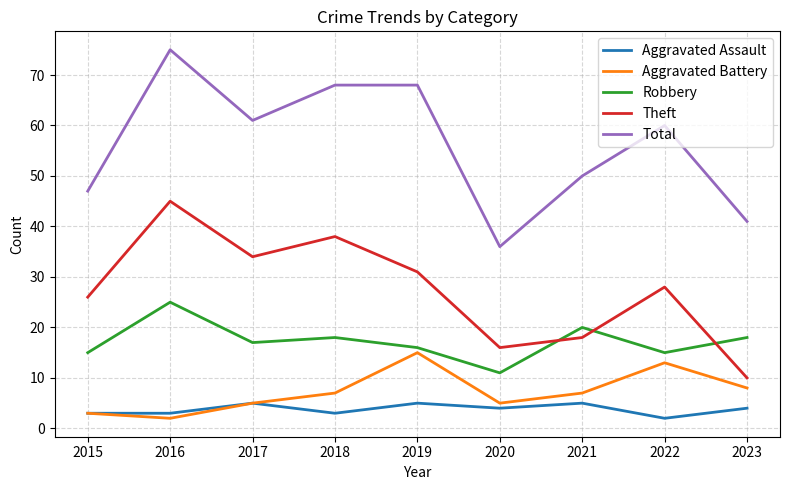

True or false: Robbery has a value of 11 at 2020.

True